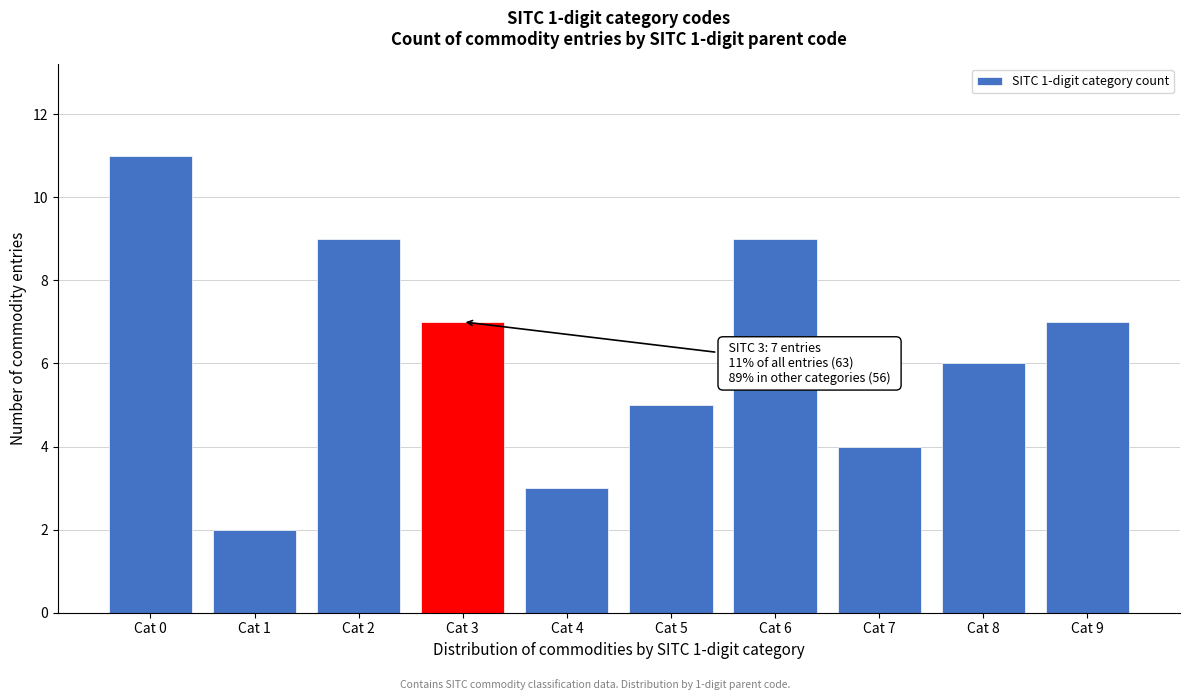

Reading left to right, list all the values displayed in this chart.

Cat 0=11	Cat 1=2	Cat 2=9	Cat 3=7	Cat 4=3	Cat 5=5	Cat 6=9	Cat 7=4	Cat 8=6	Cat 9=7